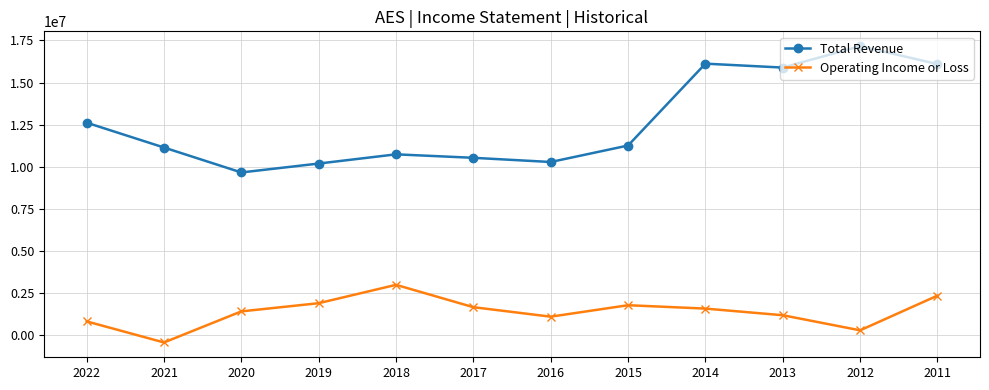

Which category has the highest value in the Operating Income or Loss series?

2018